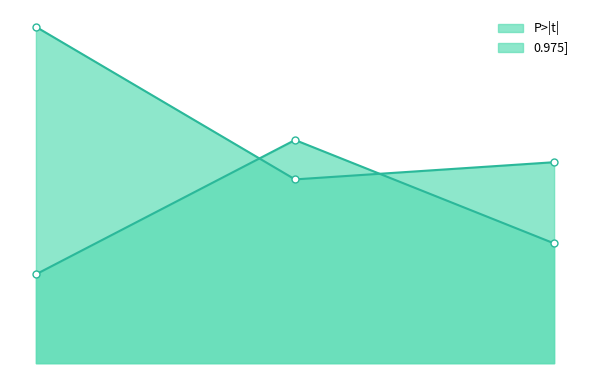

What is the average value of the 0.975] series?

0.9